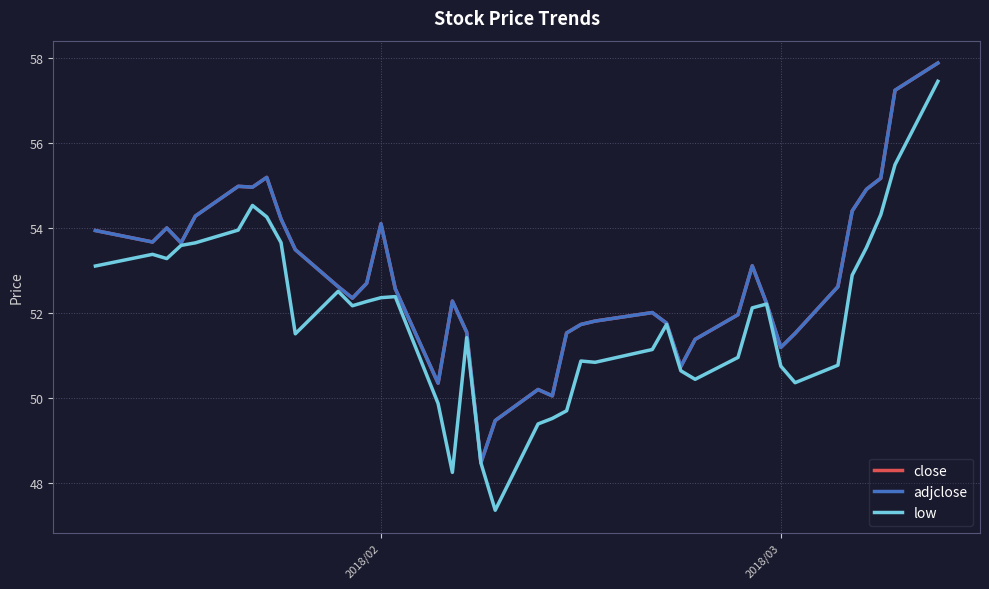

Where does the close series first go above 52?

2018/02